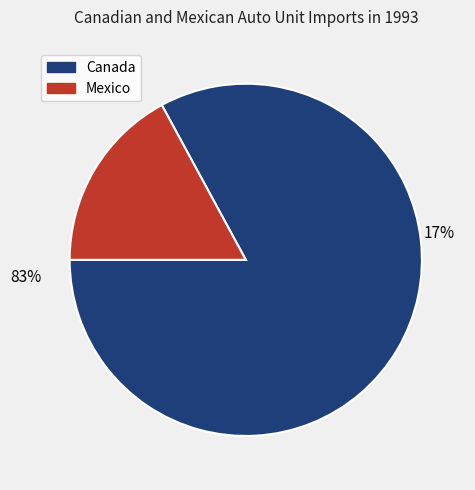

Is it true that September is 4% of the pie?

False